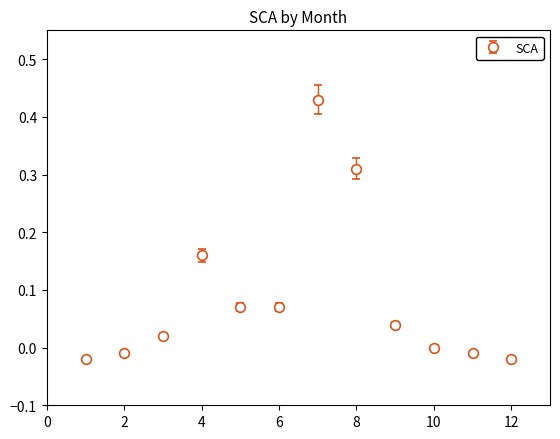

True or false: the data has more than 1 interior local peaks.

True